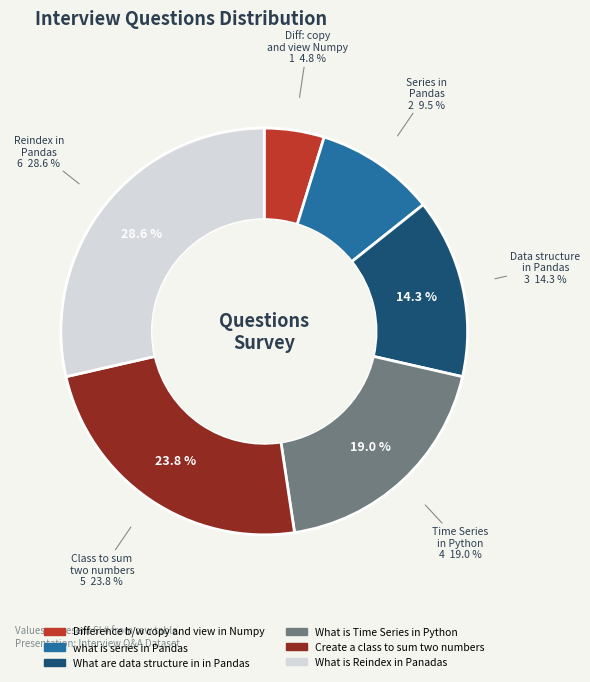

Rank the categories by value from lowest to highest.

Difference b/w copy and view in Numpy, what is series in Pandas, What are data structure in in Pandas, What is Time Series in Python, Create a class to sum two numbers, What is Reindex in Panadas